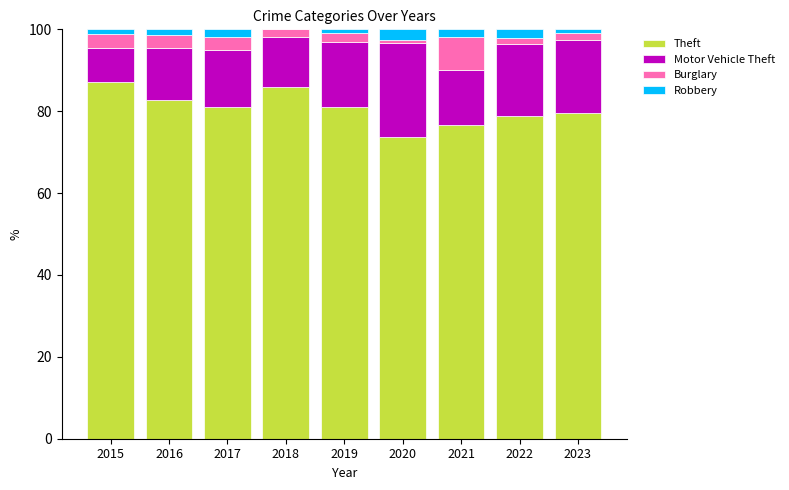

What is the maximum value for Theft?

87.1